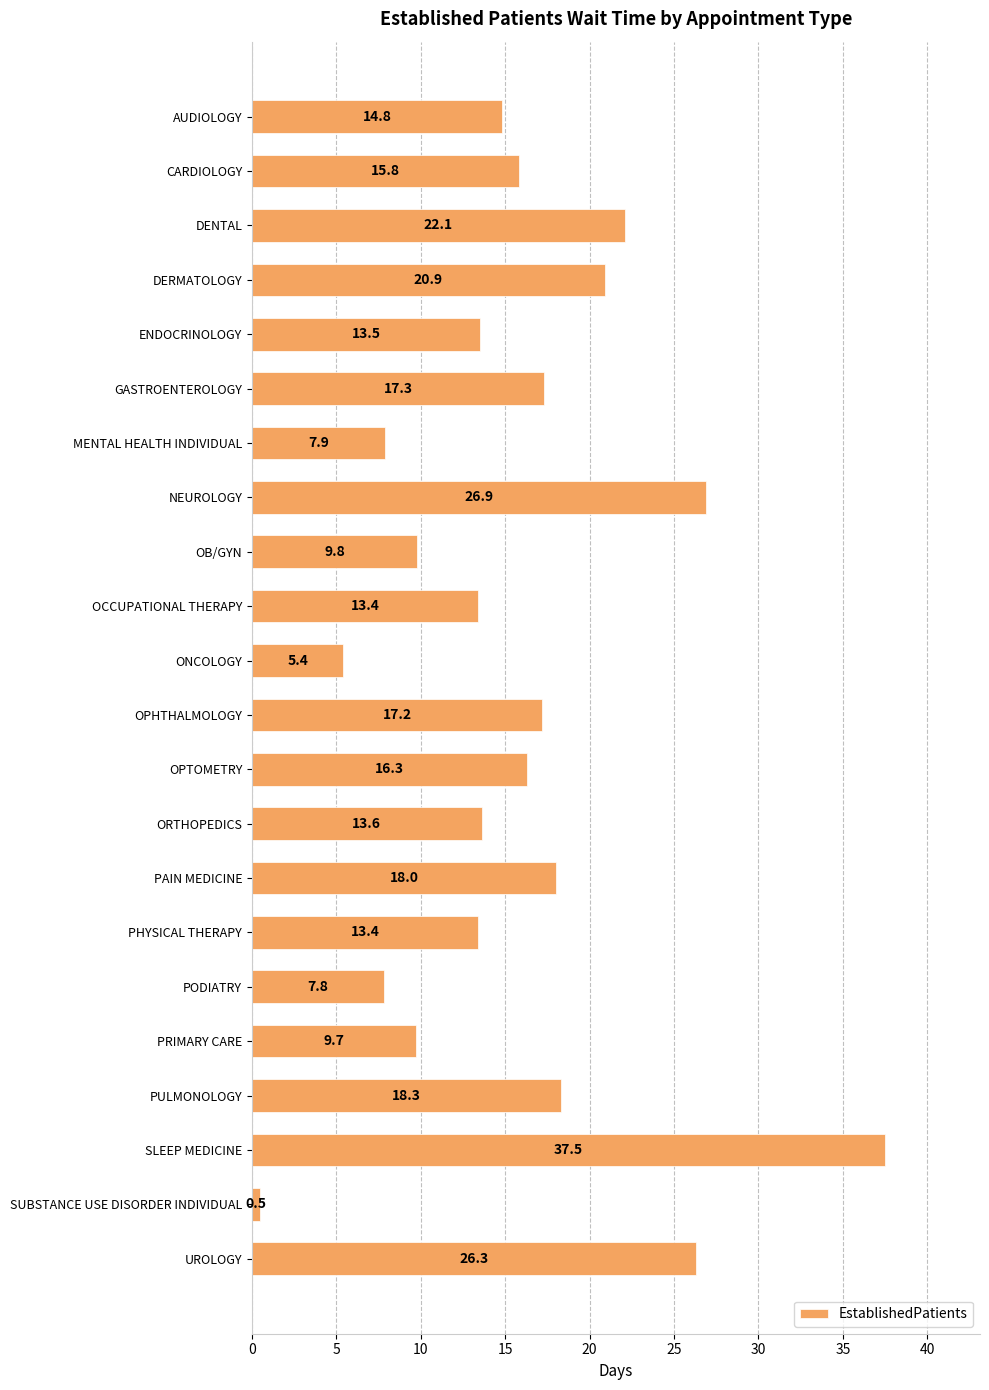

Which has a higher value, ORTHOPEDICS or OPTOMETRY?

OPTOMETRY